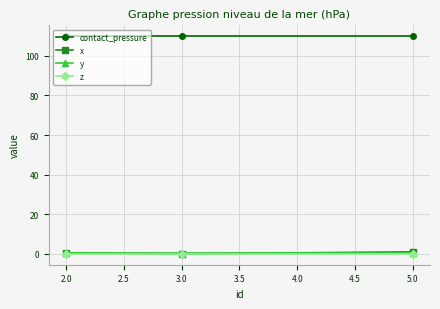

How many series are shown in this chart?

4